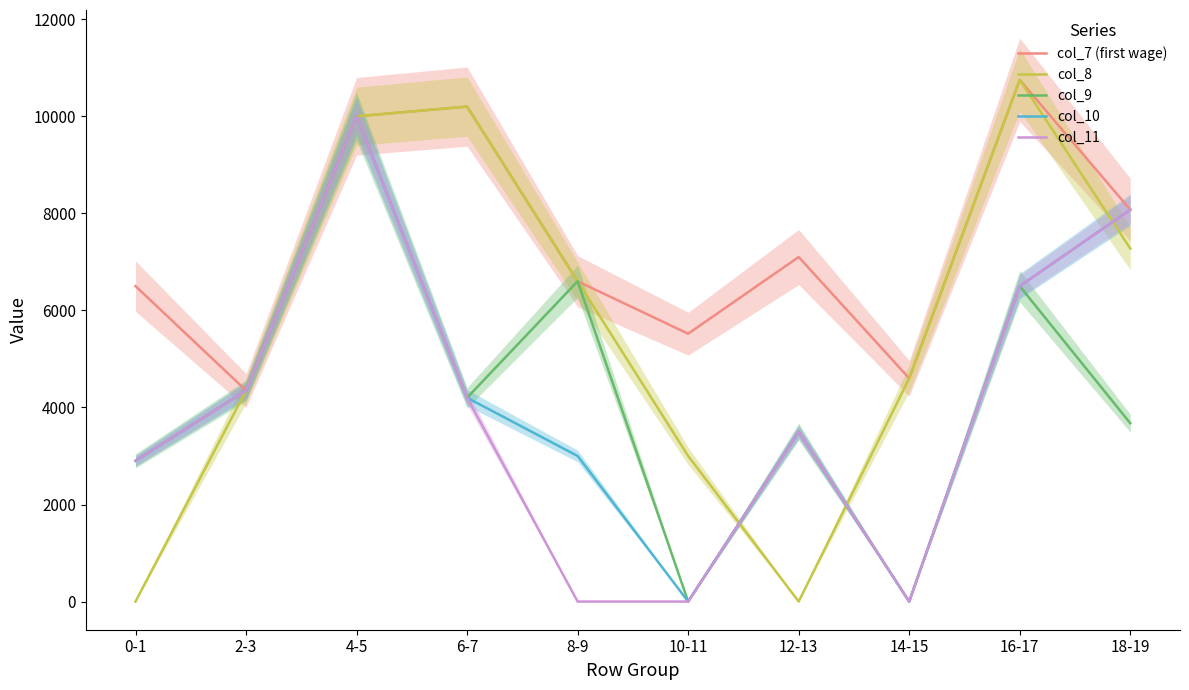

Where is the first local minimum for col_7 (first wage)?

2-3